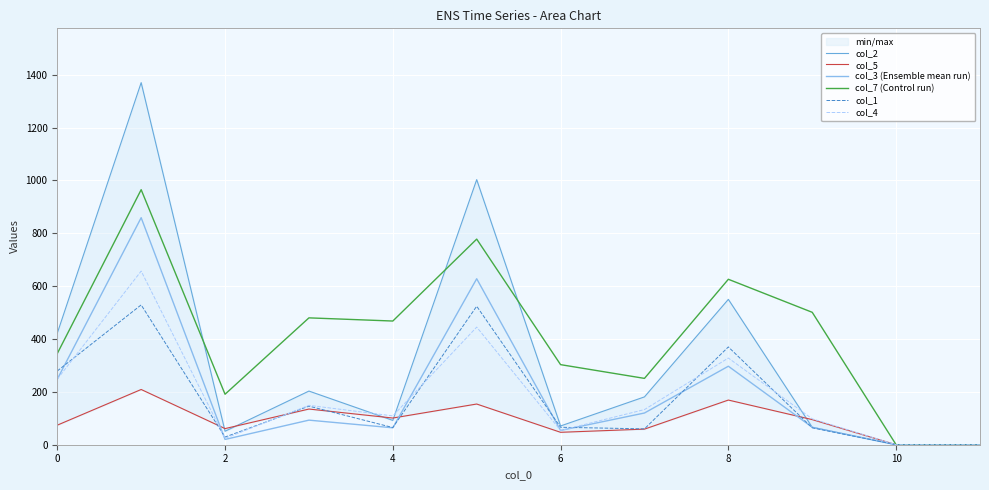

How many distinct data groups are displayed?

6